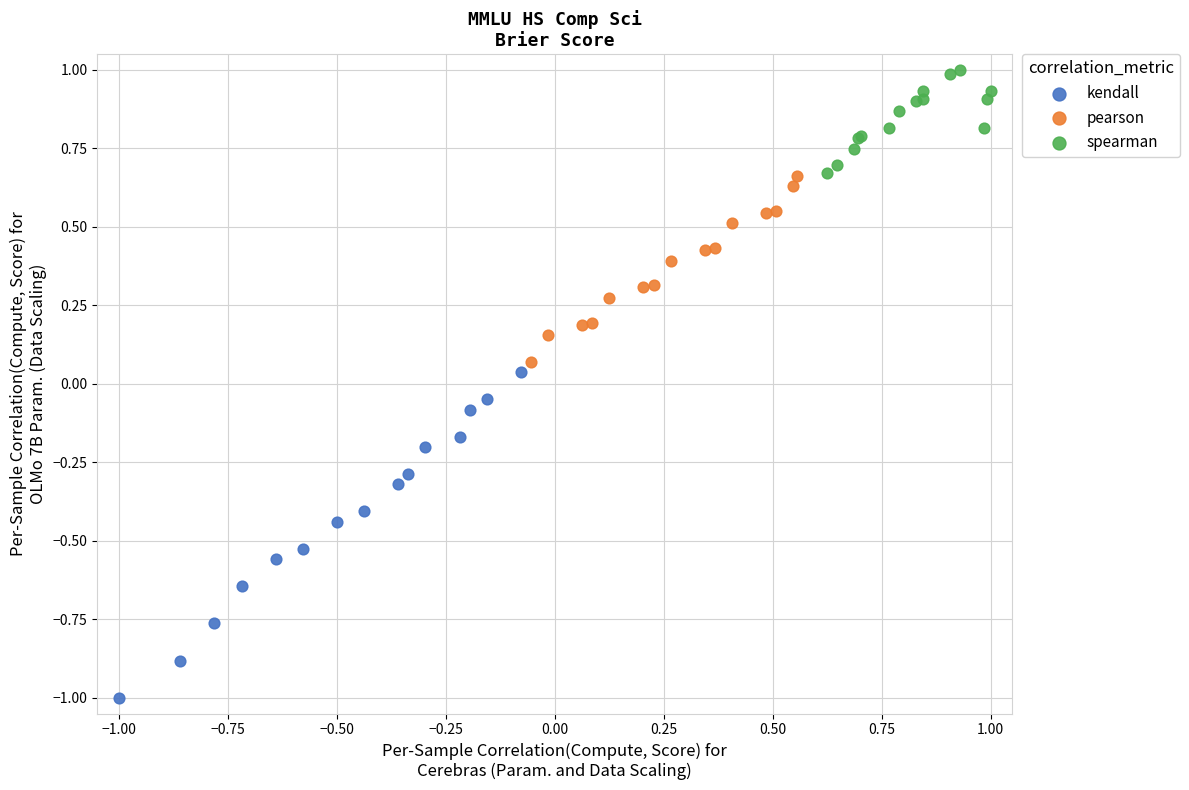

Which series has the largest Y range (max minus min)?

kendall